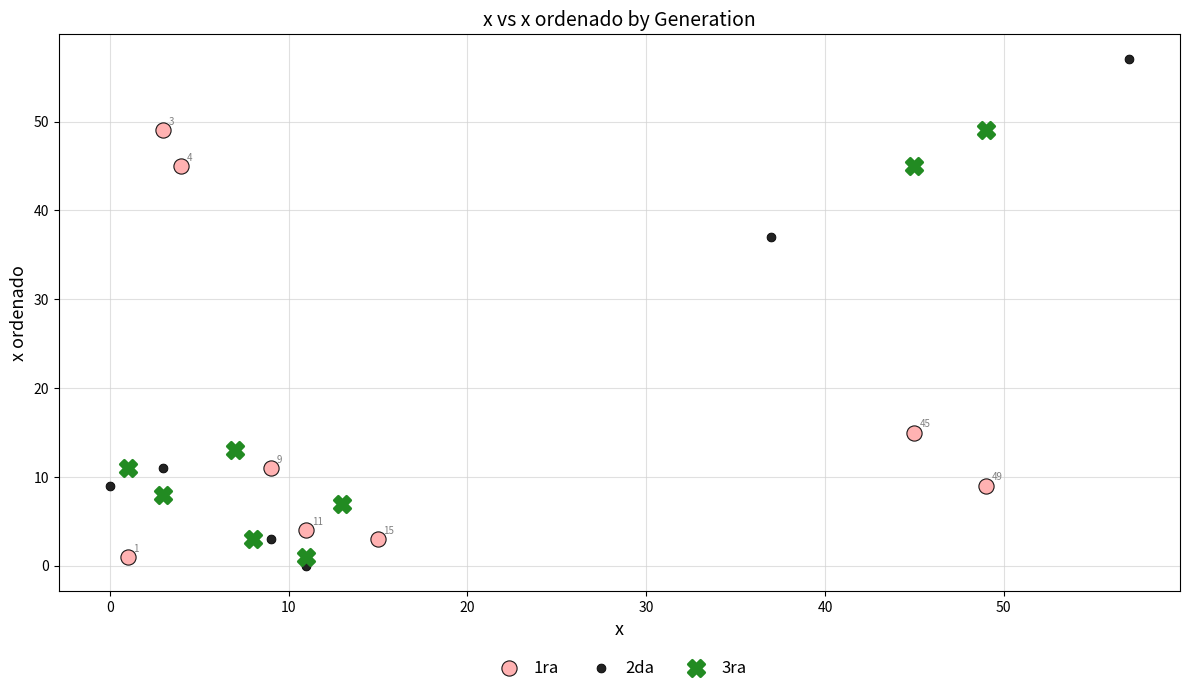

Which series contains the highest Y value?

2da